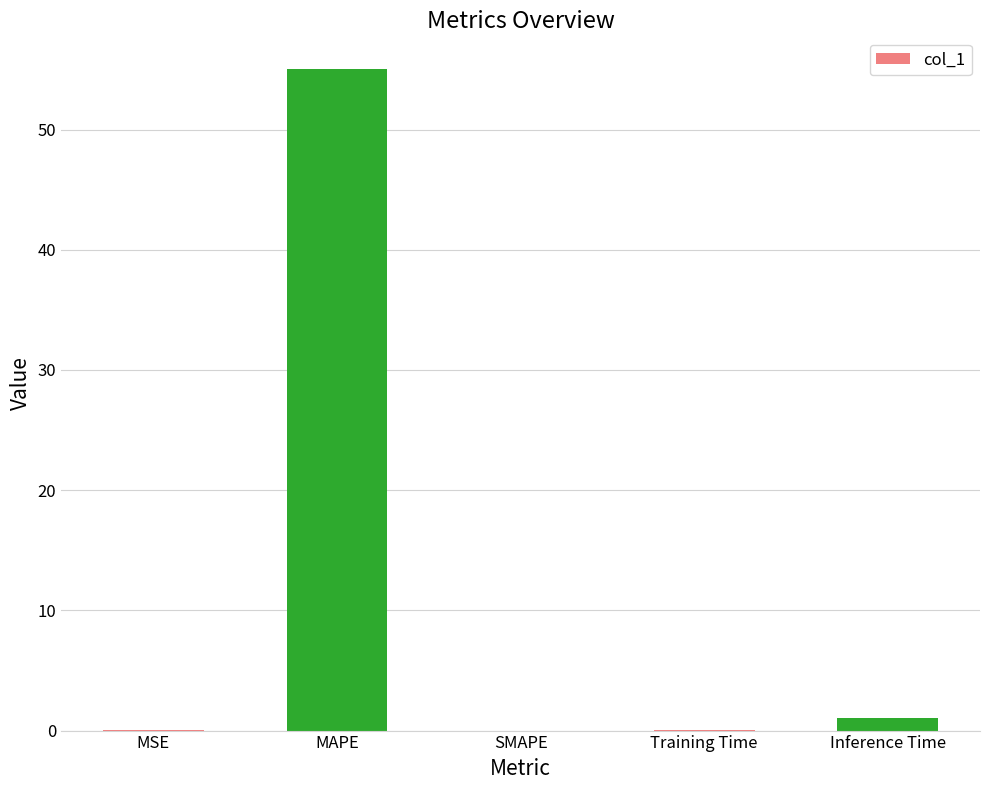

True or false: the data shows 55.0 at MAPE.

True